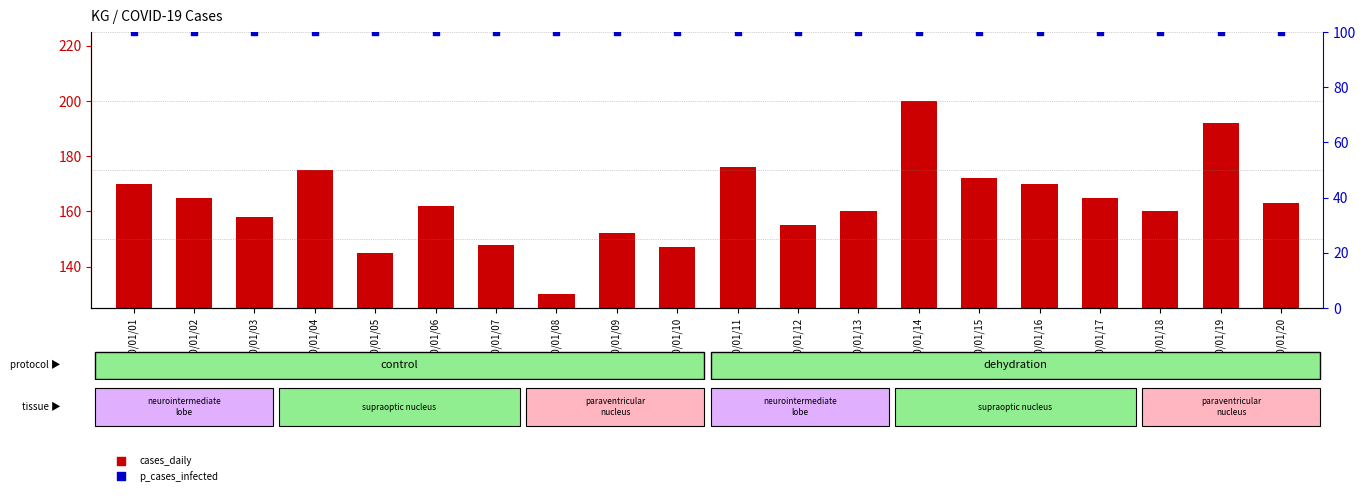

Which series has the widest spread of Y values?

cases_daily